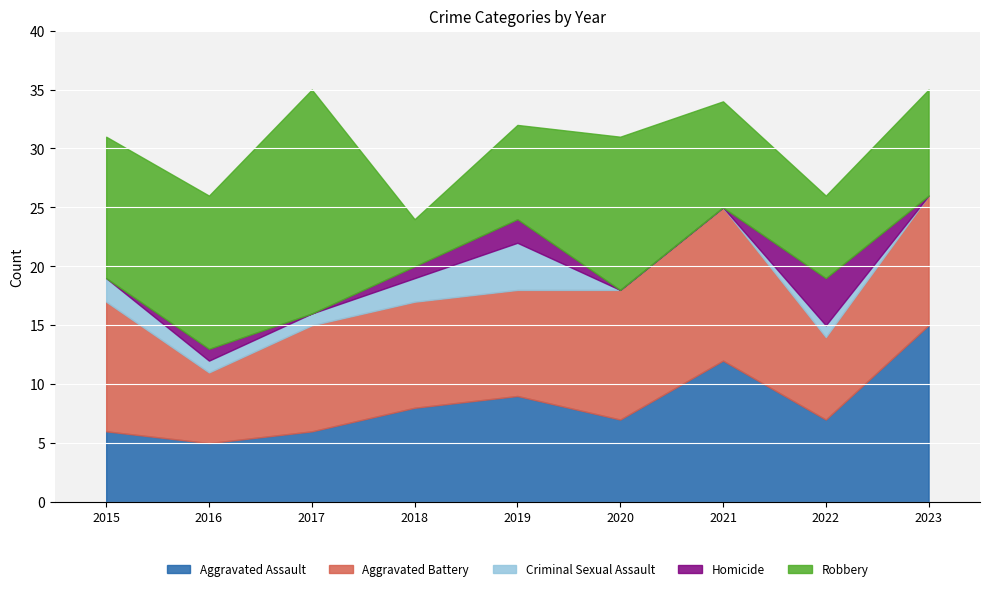

Reading left to right, what are all the values shown in this chart?

Aggravated Assault: 2015=6	2016=5	2017=6	2018=8	2019=9	2020=7	2021=12	2022=7	2023=15
Aggravated Battery: 2015=11	2016=6	2017=9	2018=9	2019=9	2020=11	2021=13	2022=7	2023=11
Criminal Sexual Assault: 2015=2	2016=1	2017=1	2018=2	2019=4	2020=0	2021=0	2022=1	2023=0
Homicide: 2015=0	2016=1	2017=0	2018=1	2019=2	2020=0	2021=0	2022=4	2023=0
Robbery: 2015=12	2016=13	2017=19	2018=4	2019=8	2020=13	2021=9	2022=7	2023=9